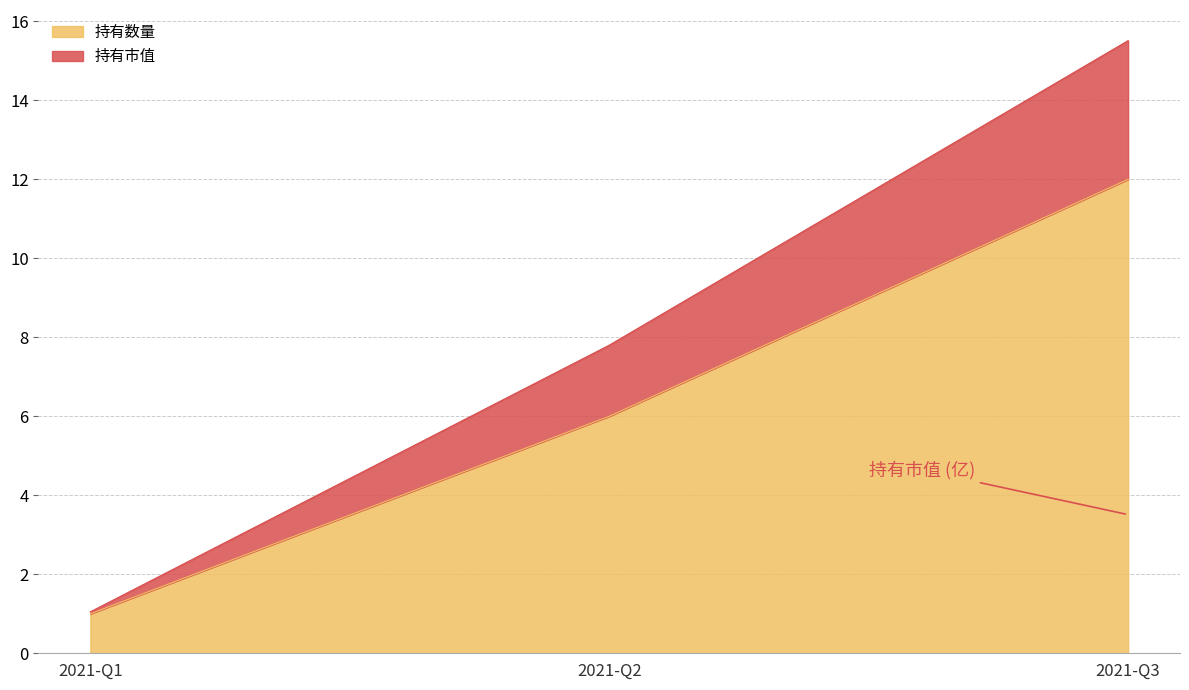

Which category has the lowest value in the 持有数量 series?

2021-Q1